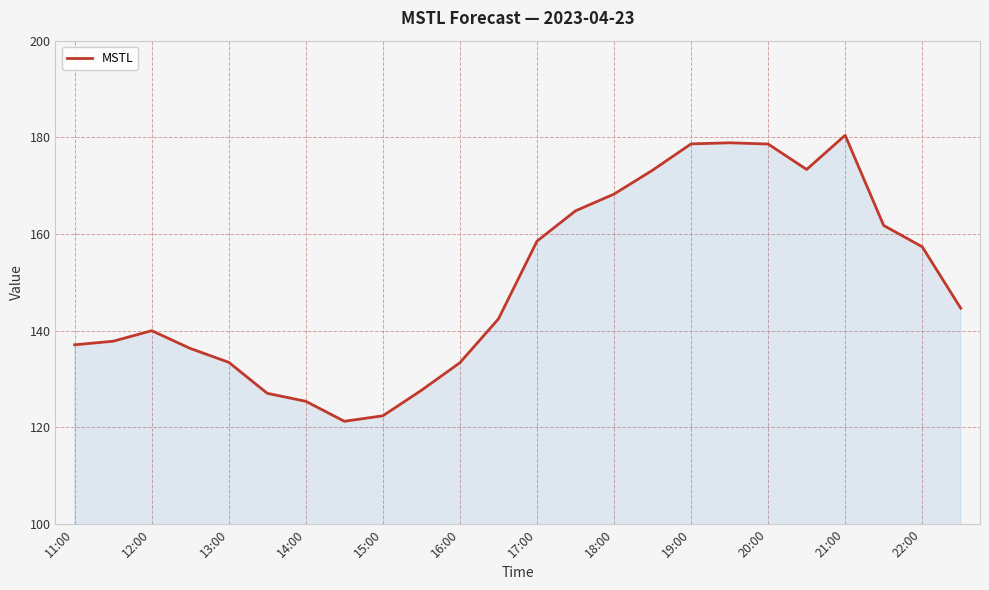

What is the maximum value shown in the chart?

180.4